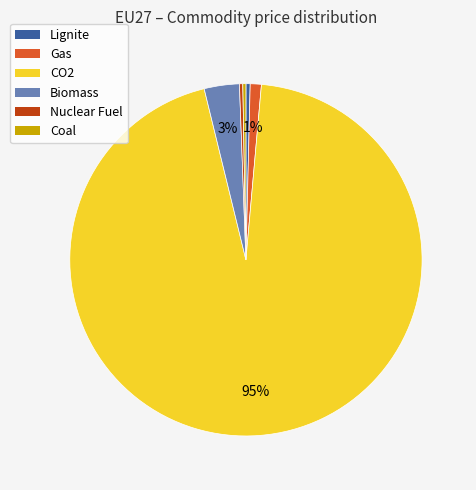

To the nearest percent, what portion does Gas represent?

1%